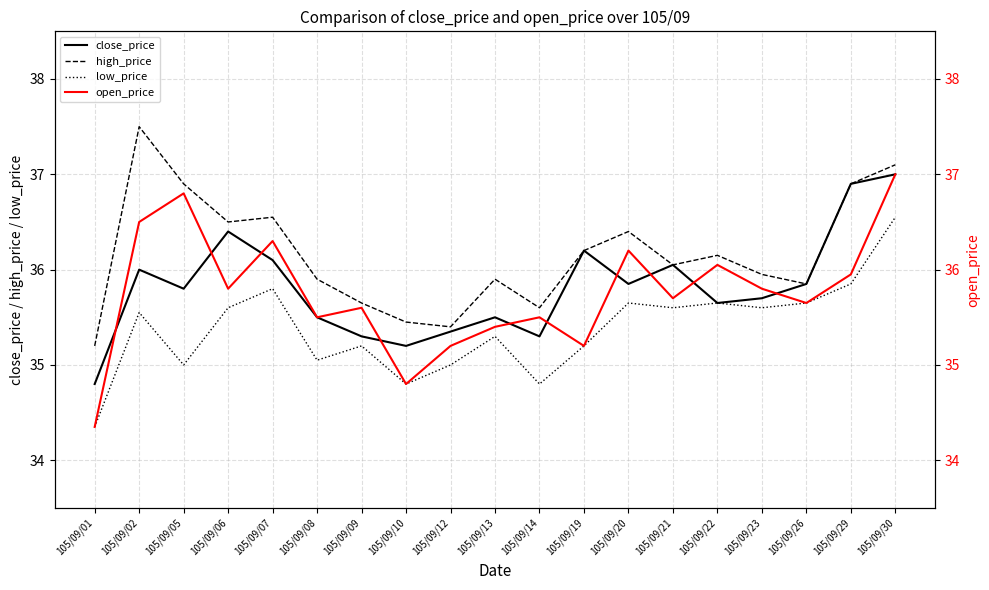

What is the value of the open_price point at the 18th from the left?

36.0